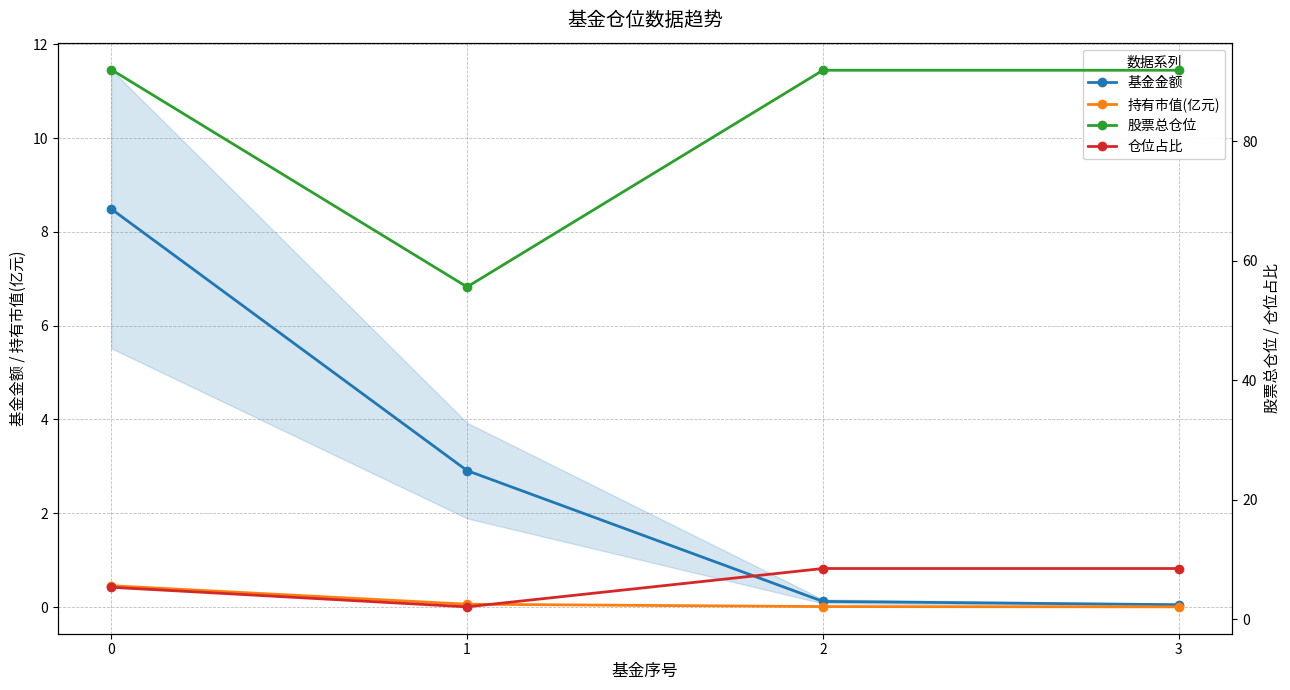

List the labels in order of 持有市值(亿元) value, smallest first.

3, 2, 1, 0